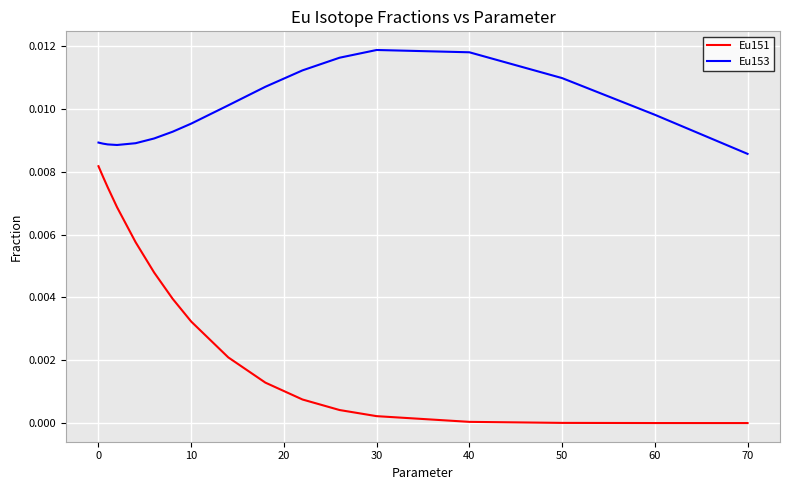

Which series has the largest total across all categories?

Eu153